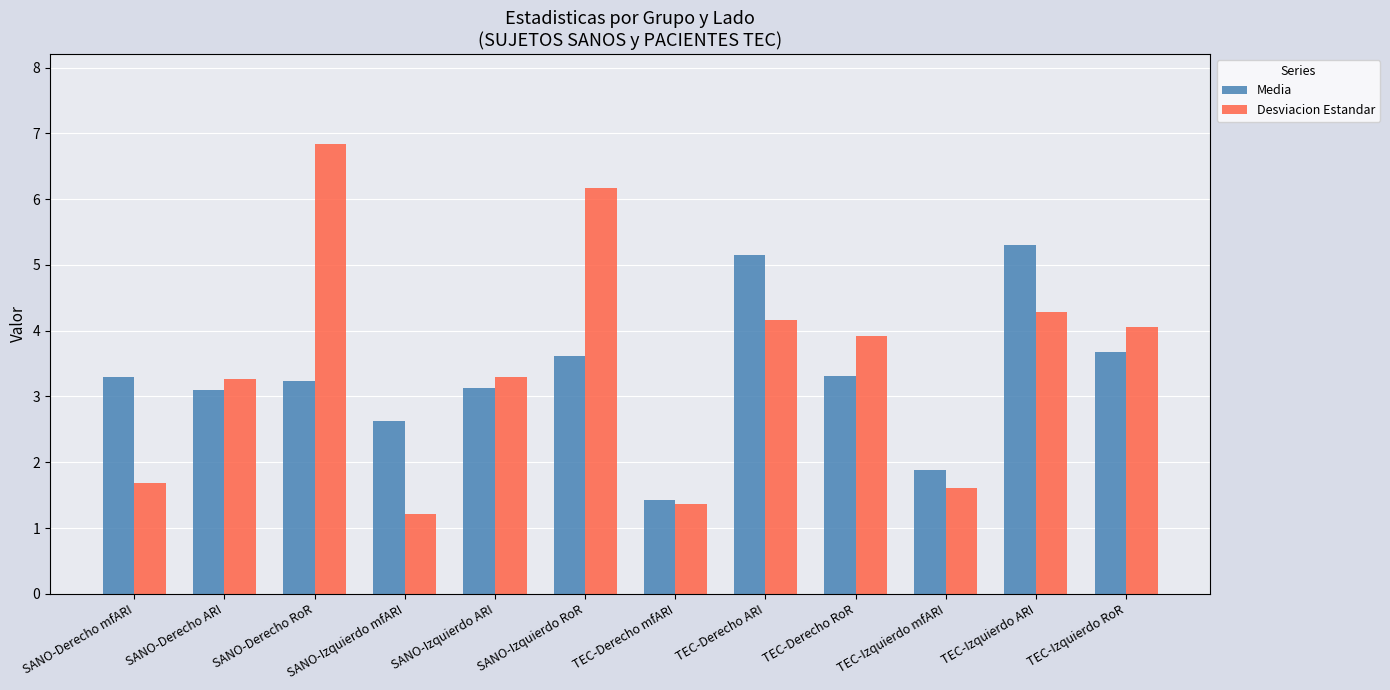

List the series in order of their peak value, highest first.

Desviacion Estandar, Media